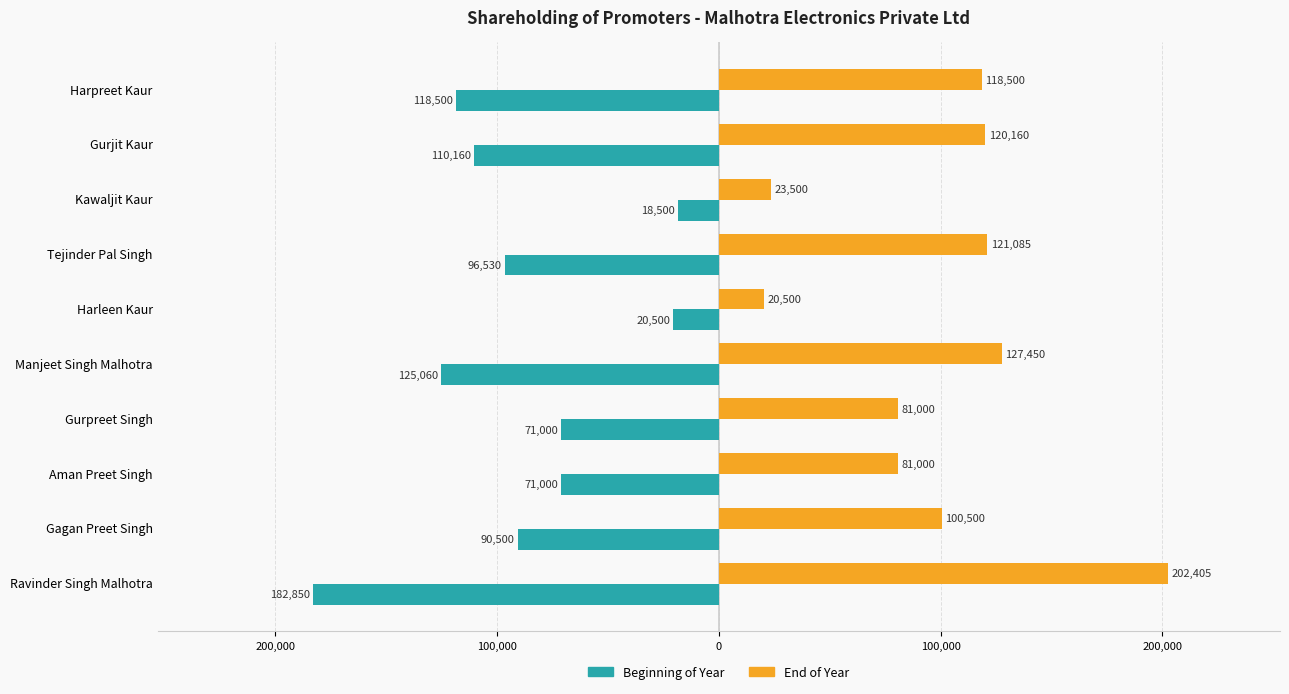

What are all the series names shown in the legend?

Beginning of Year, End of Year